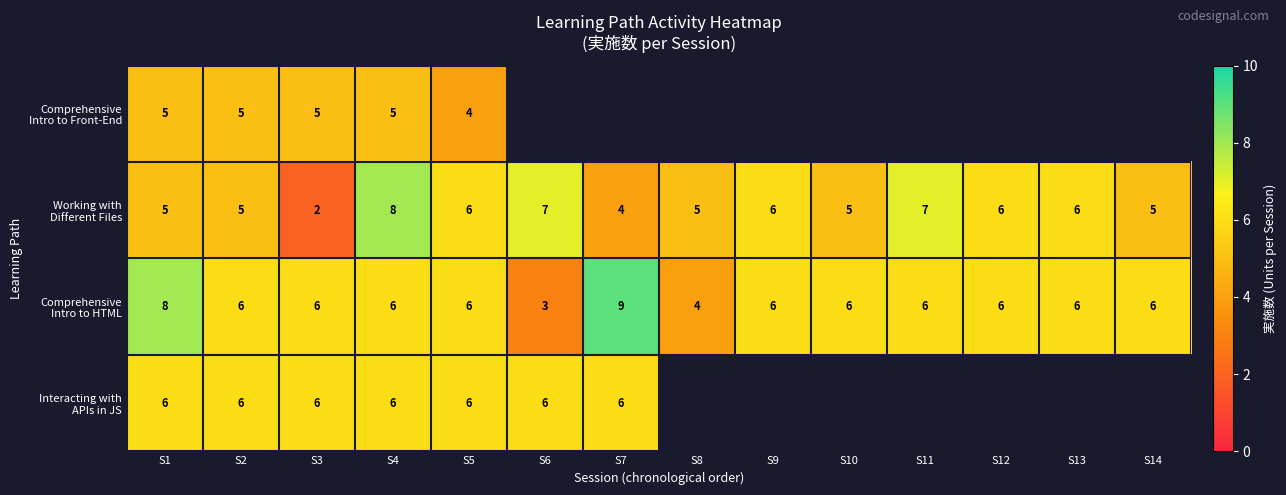

What is the total value across all series at S3?

19